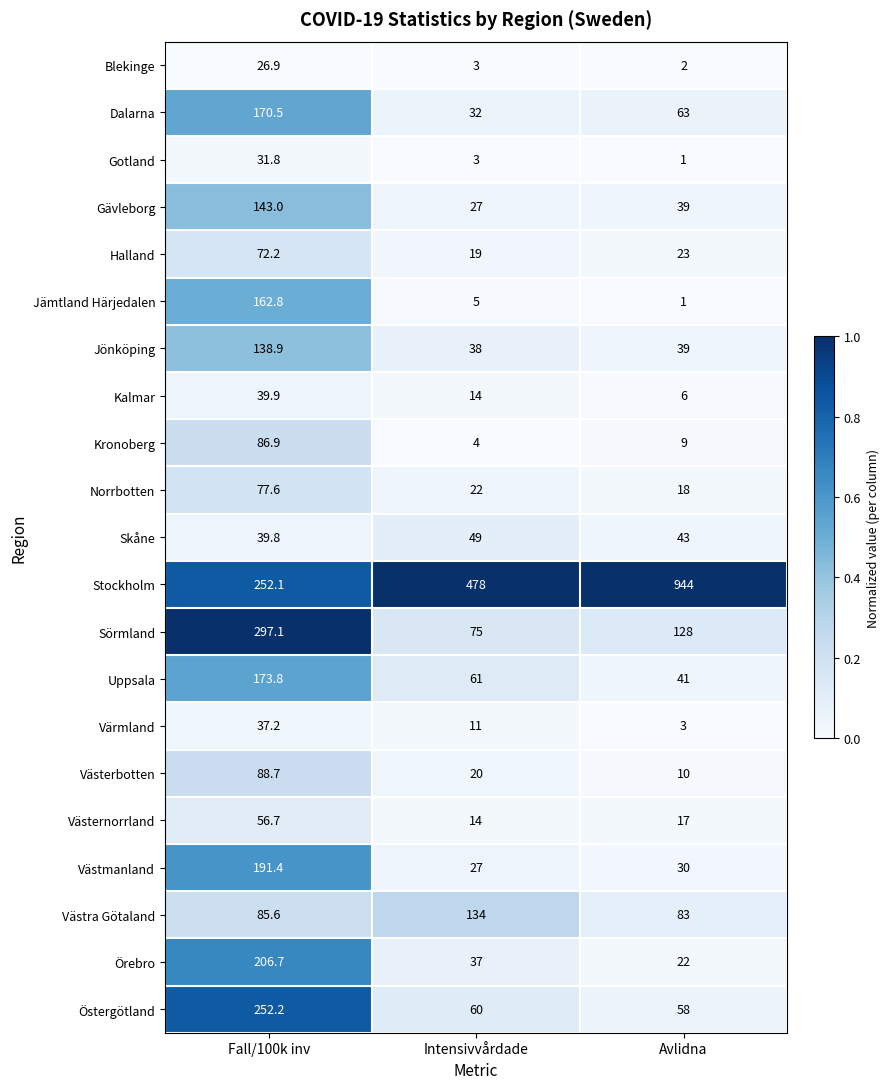

At which category is the sum across all series the highest?

Fall/100k inv